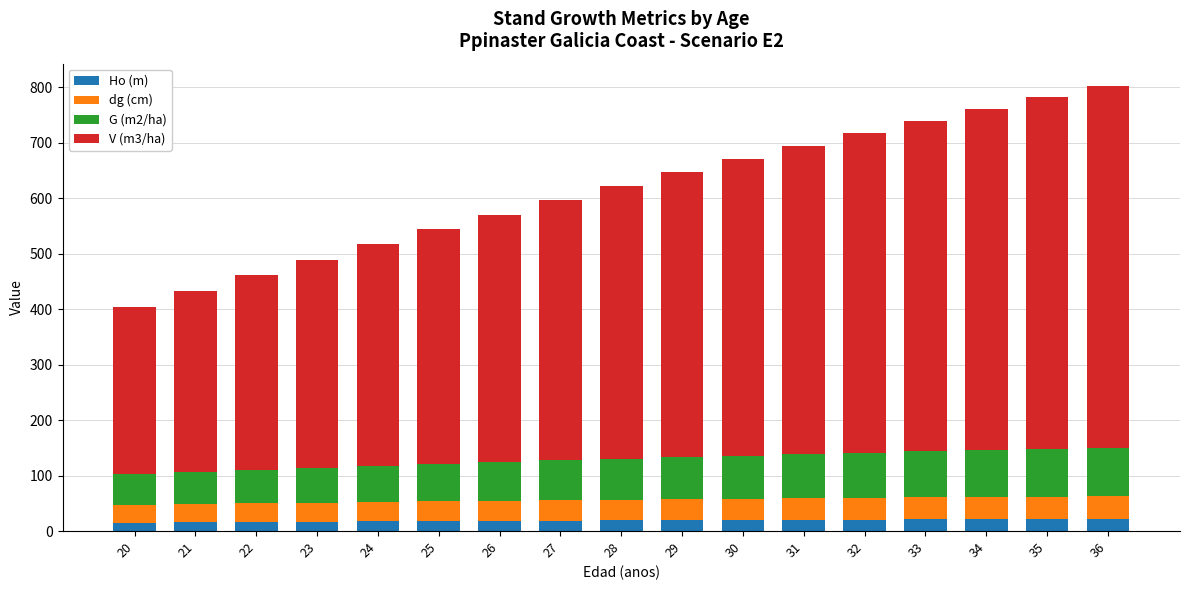

What is the sum of the Ho (m) values at 35 and 32?

42.5